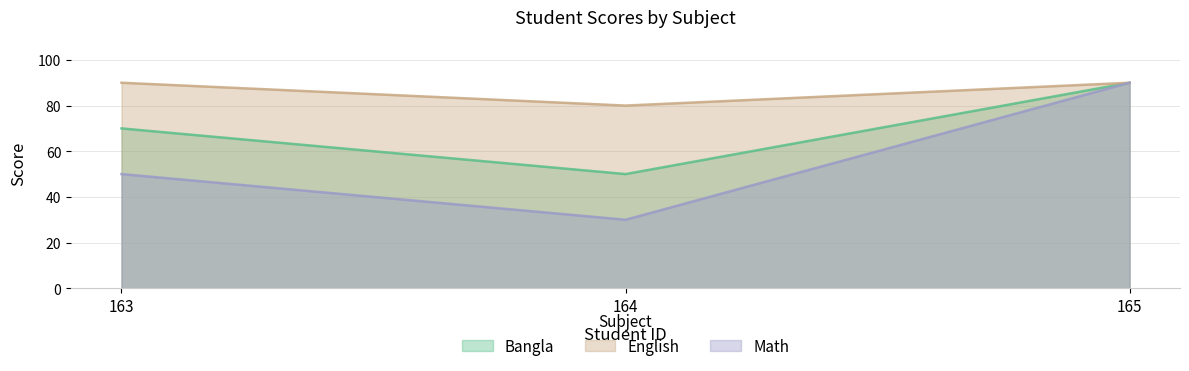

Reading left to right, extract all data points from this chart.

Bangla: 163=70	164=50	165=90
English: 163=90	164=80	165=90
Math: 163=50	164=30	165=90